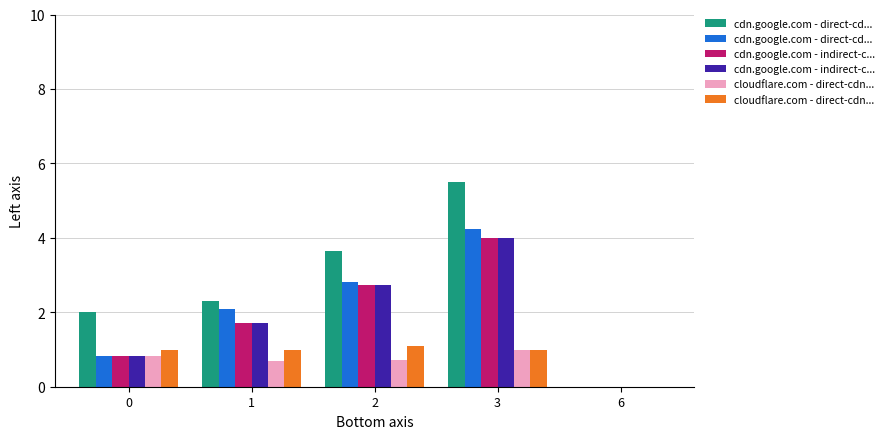

Does the chart contain any negative values?

No